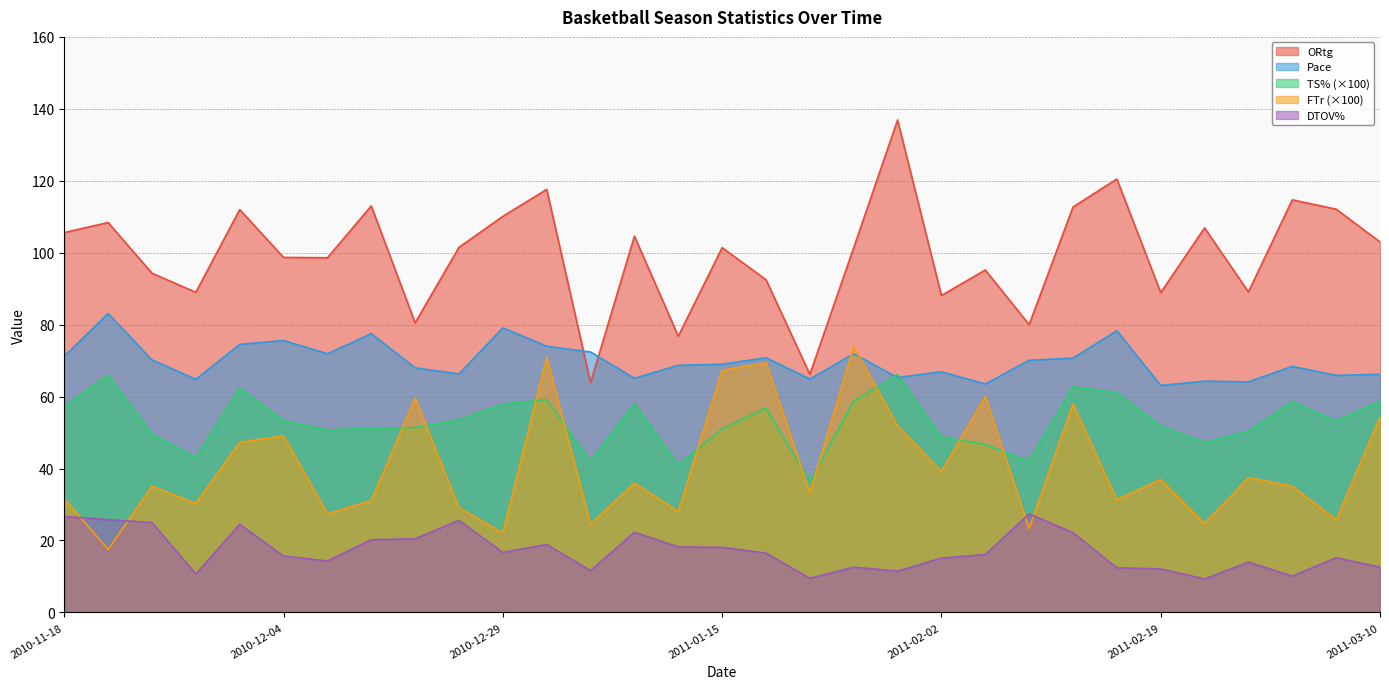

True or false: DTOV% and FTr intersect in this chart.

True